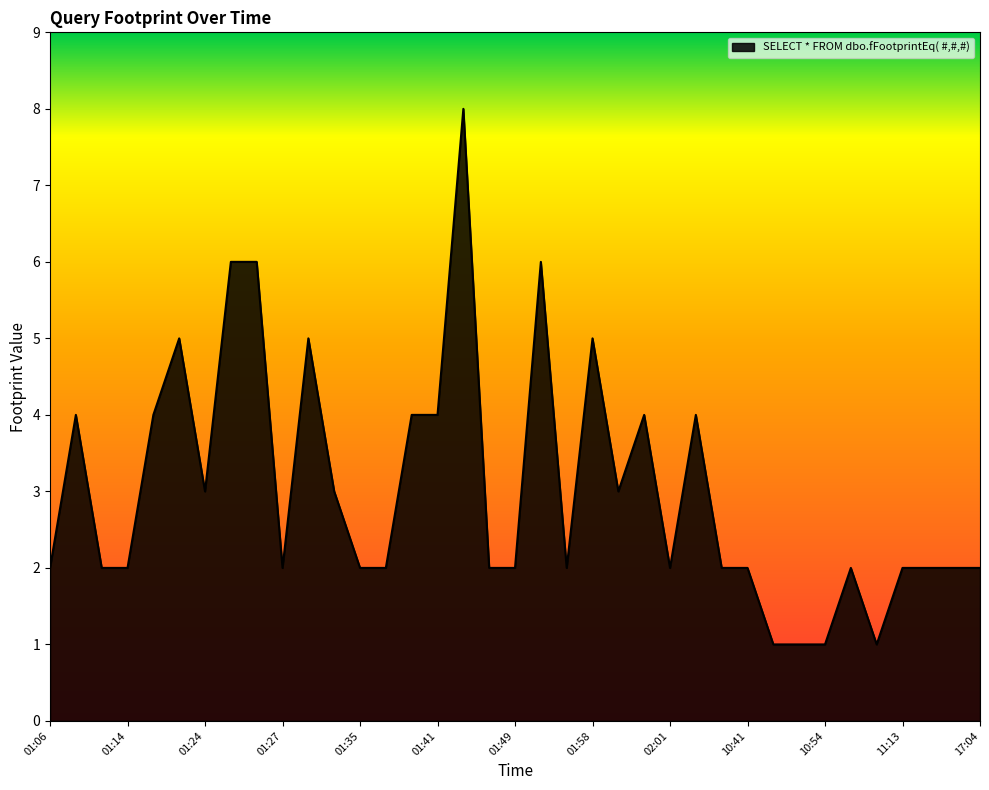

What is the greatest value displayed?

8